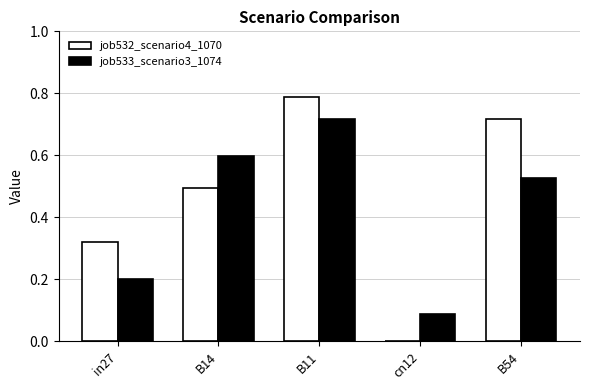

True or false: job533_scenario3_1074 has a value of 1.3 at B11.

False